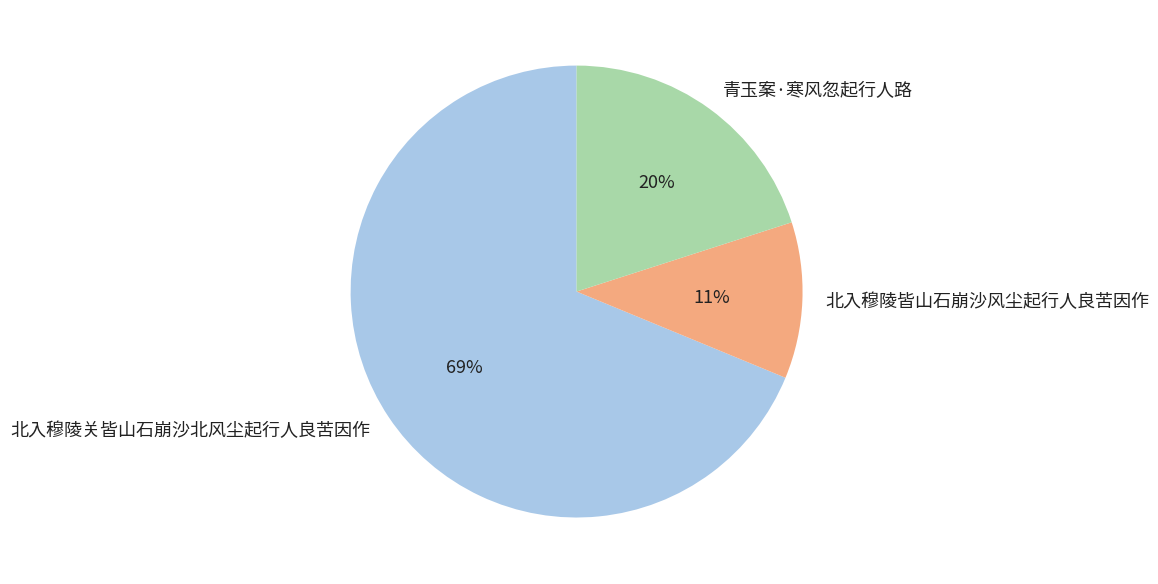

Approximately how many times larger is the value at 北入穆陵皆山石崩沙风尘起行人良苦因作 compared to 北入穆陵关皆山石崩沙北风尘起行人良苦因作?

0.2